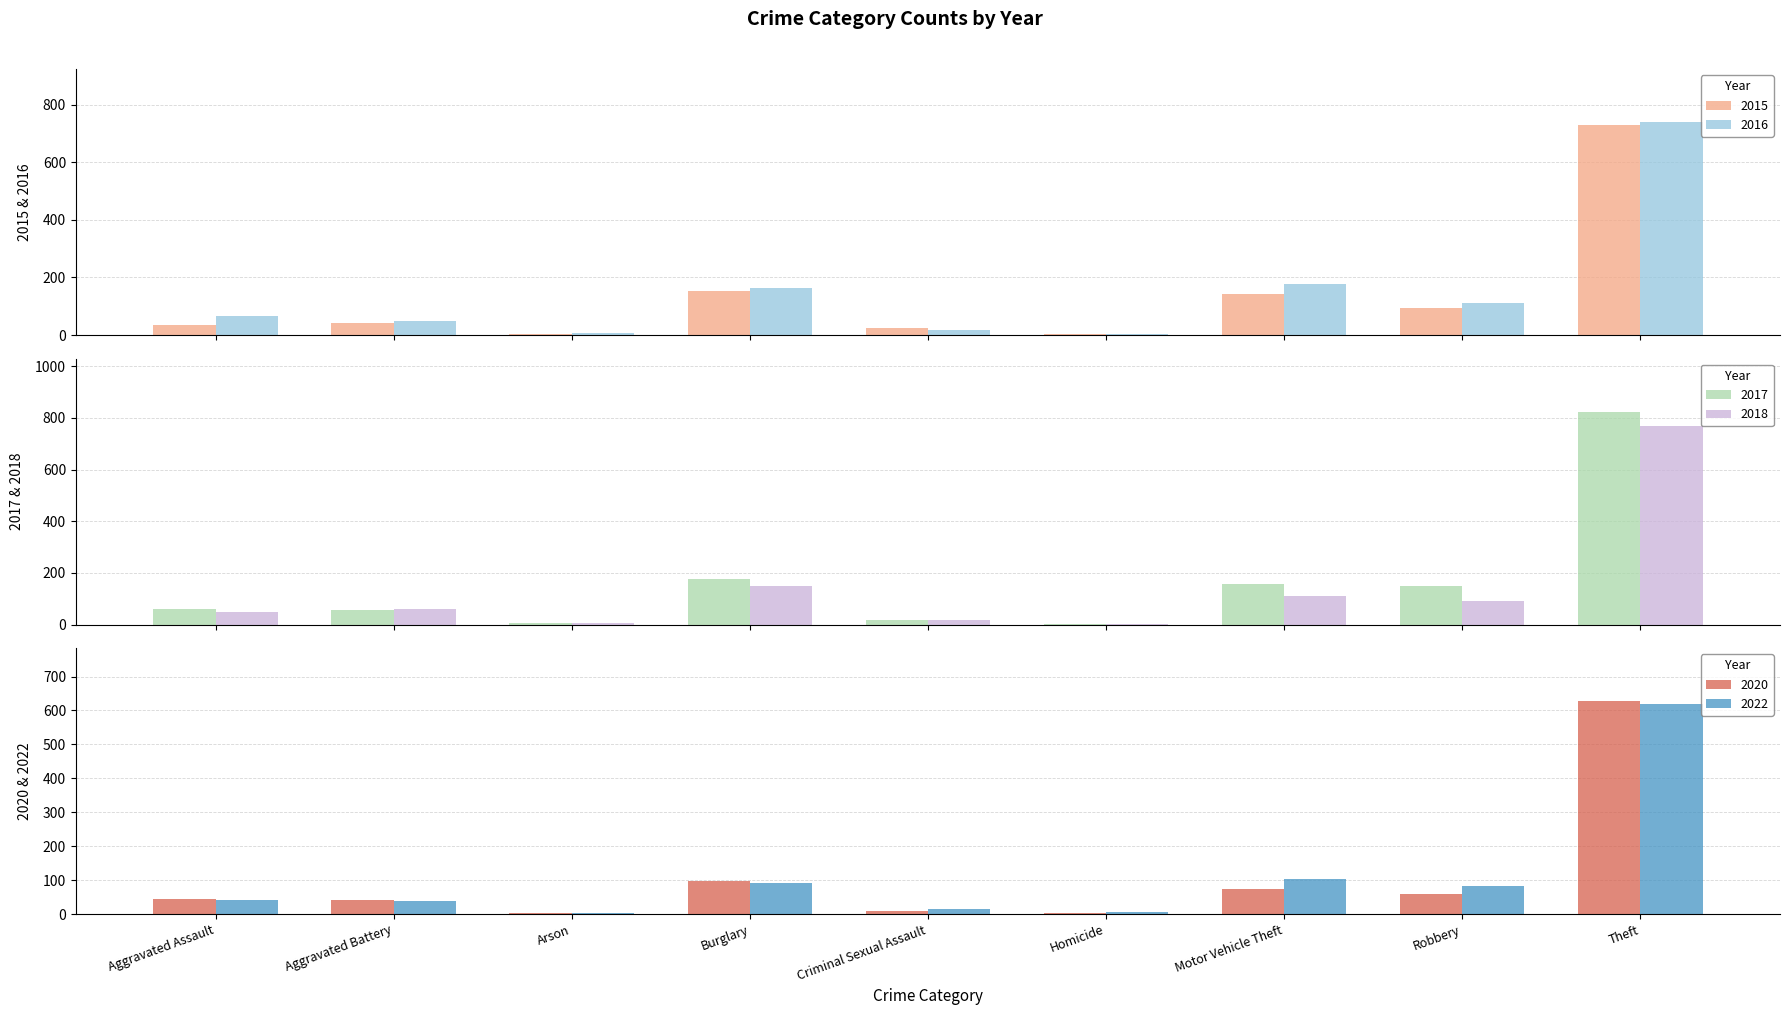

Which category has the lowest value across all series?

Homicide